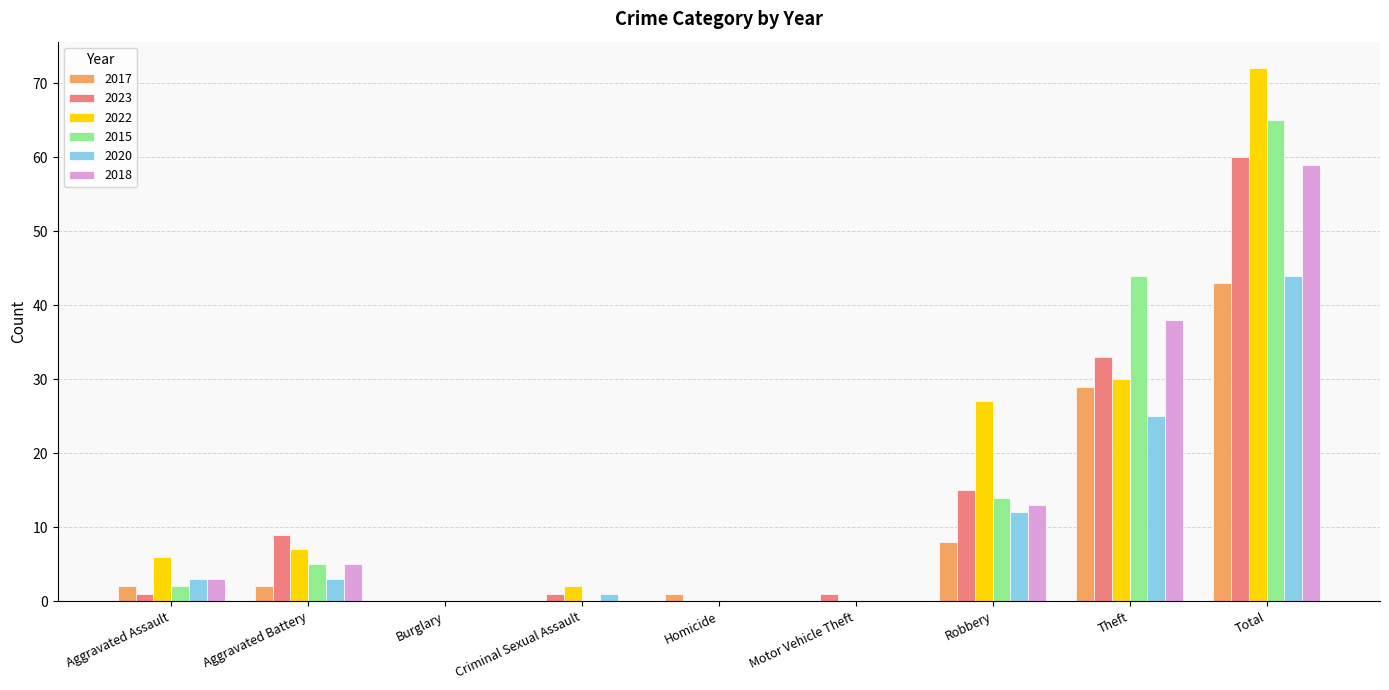

The value of 2023 at Robbery is 15. True or false?

True